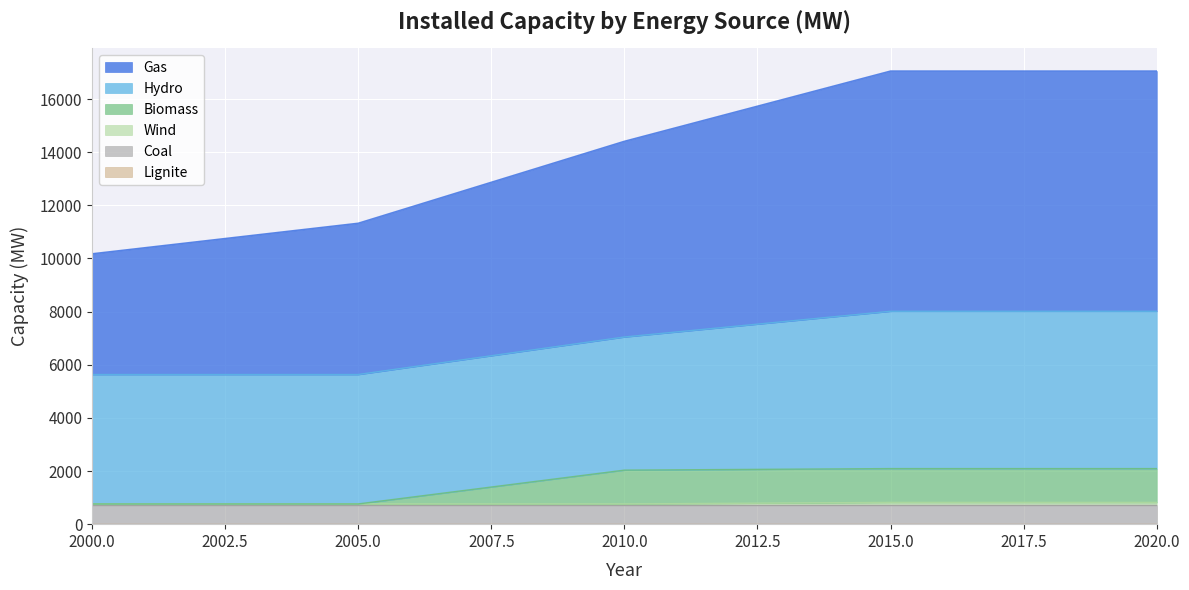

The Hydro series shows 317.7 at 2000. True or false?

False